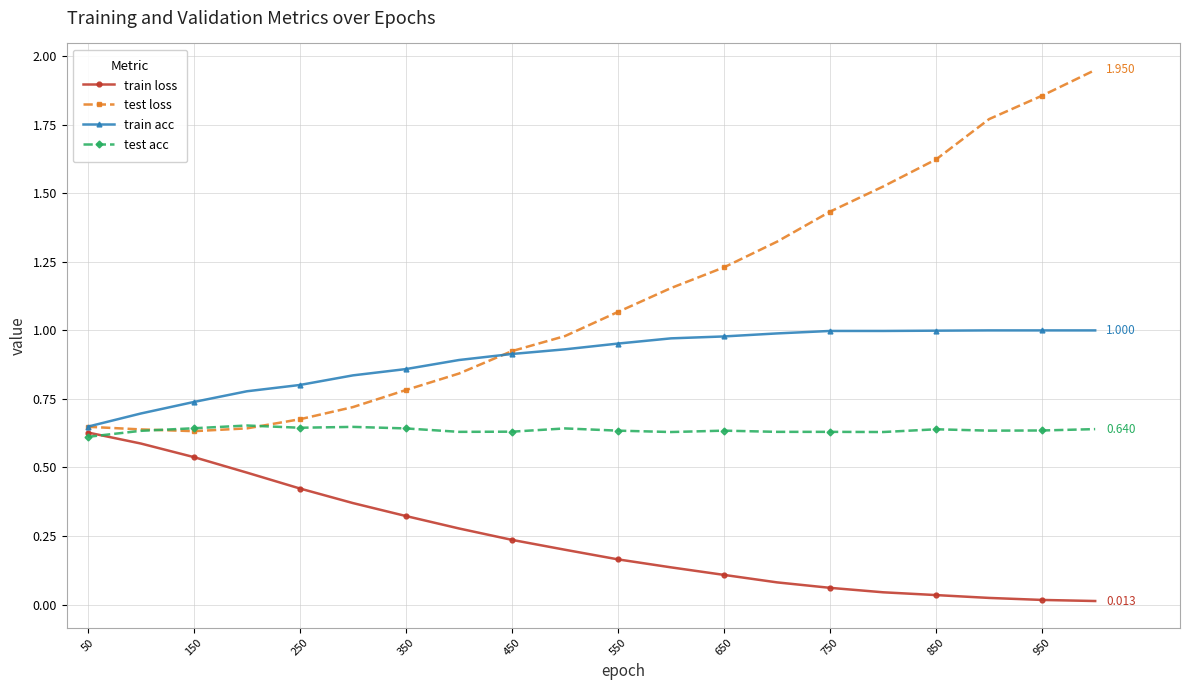

True or false: test acc has more than 2 interior local peaks.

True